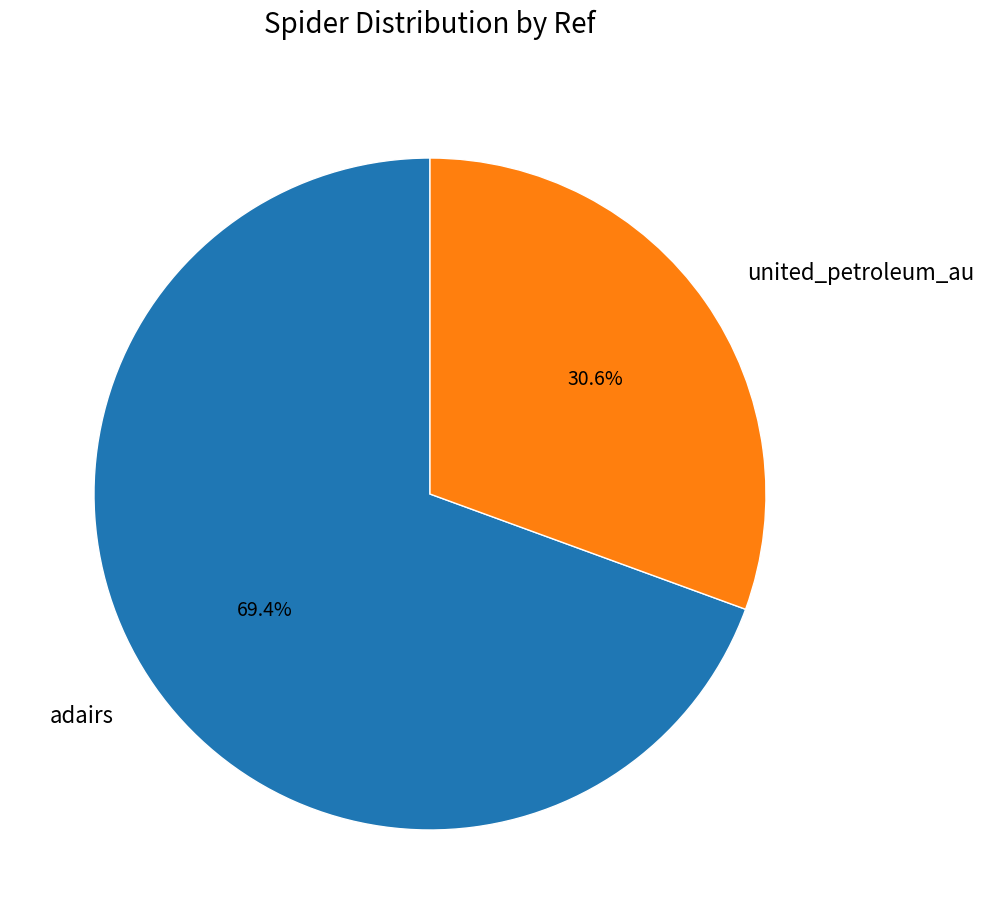

Is it true that adairs is 69% of the pie?

True